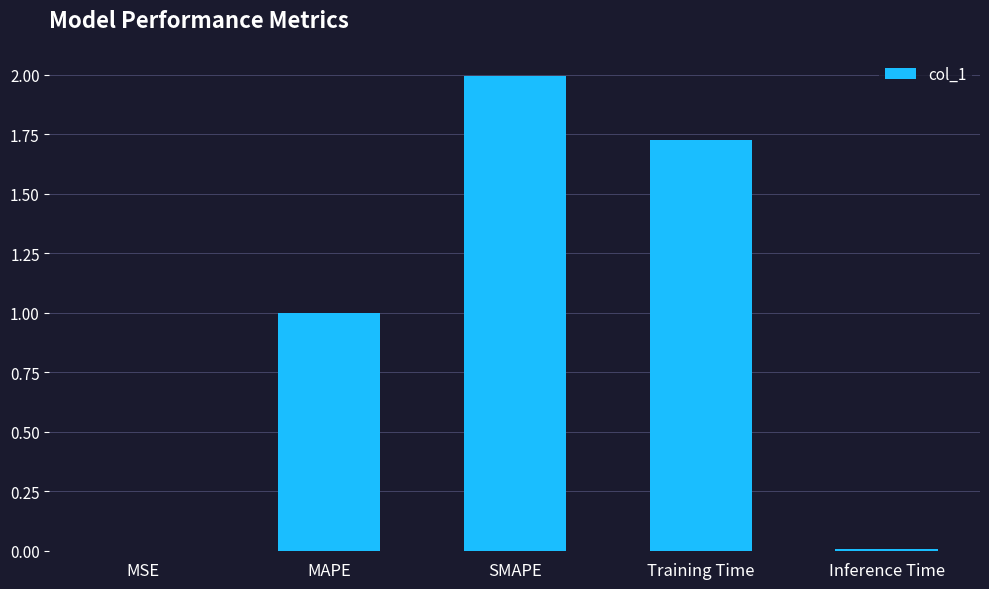

Which has a higher value, MAPE or Inference Time?

MAPE